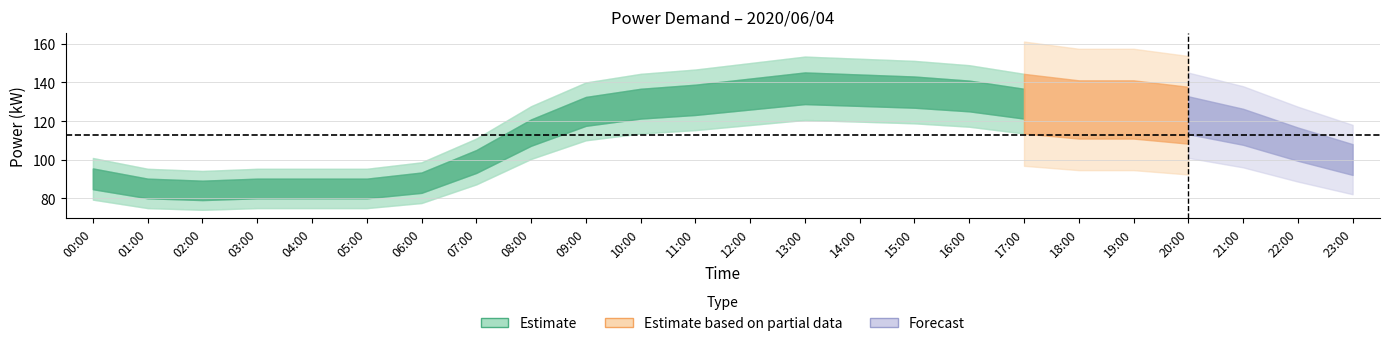

What is the difference between the measured_kW values at 14:00 and 07:00?

39